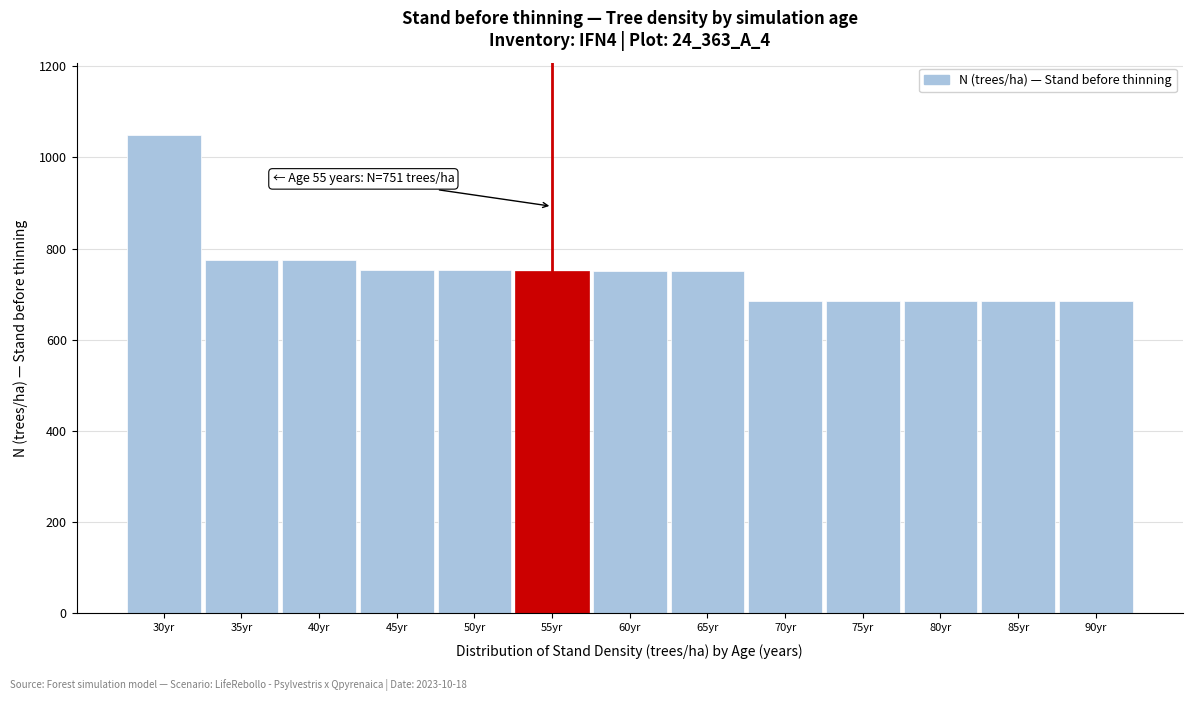

What is the difference between the second highest and minimum values?

88.3